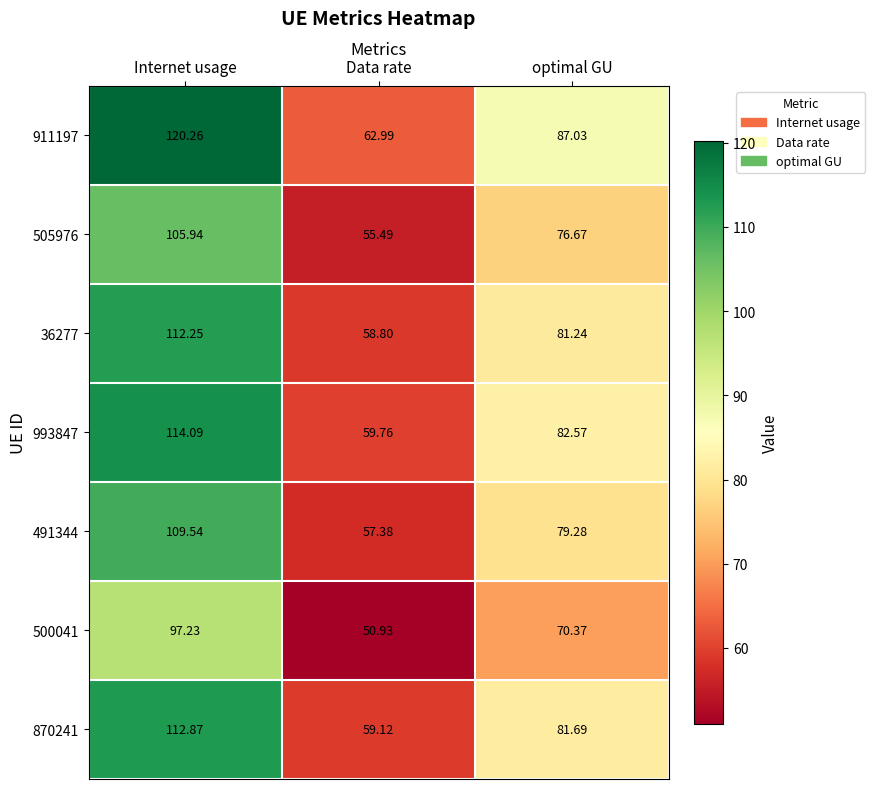

Where does the 491344 series first go above 79?

Internet usage